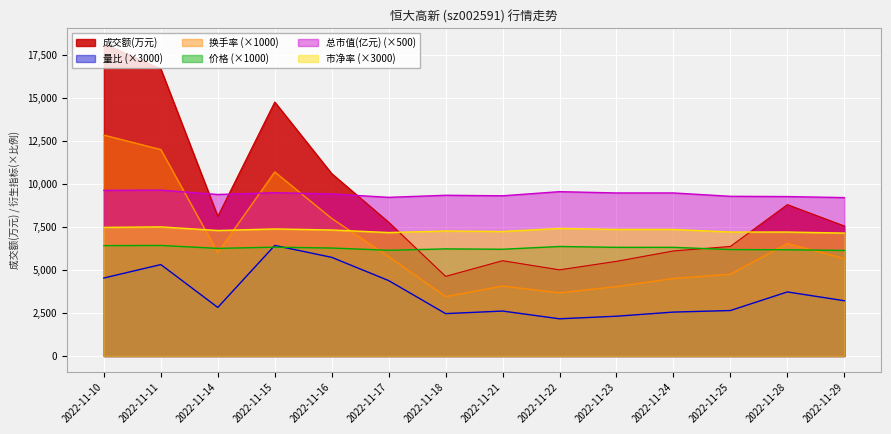

Which has a higher value, 2022-11-17 or 2022-11-22?

2022-11-17